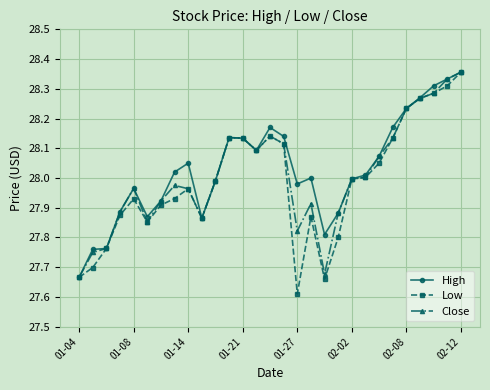

How many lines are shown in the chart?

3